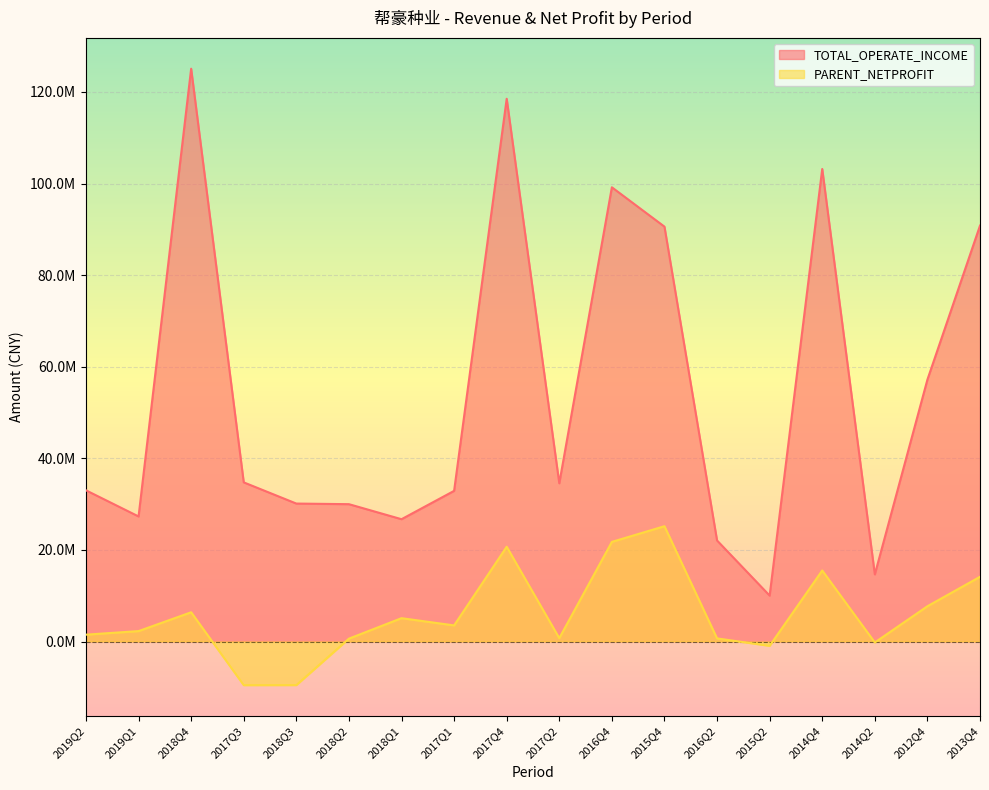

Reading left to right, what are all the values shown in this chart?

TOTAL_OPERATE_INCOME: 2019Q2=33014287.4	2019Q1=27307016.1	2018Q4=125078805.8	2017Q3=34748944.5	2018Q3=30120103.9	2018Q2=29988206.2	2018Q1=26705695.8	2017Q1=32895407.9	2017Q4=118514913.6	2017Q2=34546574.7	2016Q4=99183954.7	2015Q4=90589672.4	2016Q2=22058087.3	2015Q2=10023161.7	2014Q4=103182144.0	2014Q2=14653476.0	2012Q4=57185972.5	2013Q4=90819724.5
PARENT_NETPROFIT: 2019Q2=1491129.1	2019Q1=2271647.7	2018Q4=6382112.5	2017Q3=-9534378.0	2018Q3=-9522261.2	2018Q2=621015.3	2018Q1=5092998.8	2017Q1=3514630.8	2017Q4=20690751.6	2017Q2=731377.3	2016Q4=21753895.3	2015Q4=25176606.5	2016Q2=675177.3	2015Q2=-949609.2	2014Q4=15503656.1	2014Q2=-210375.2	2012Q4=7698760.6	2013Q4=14129885.6